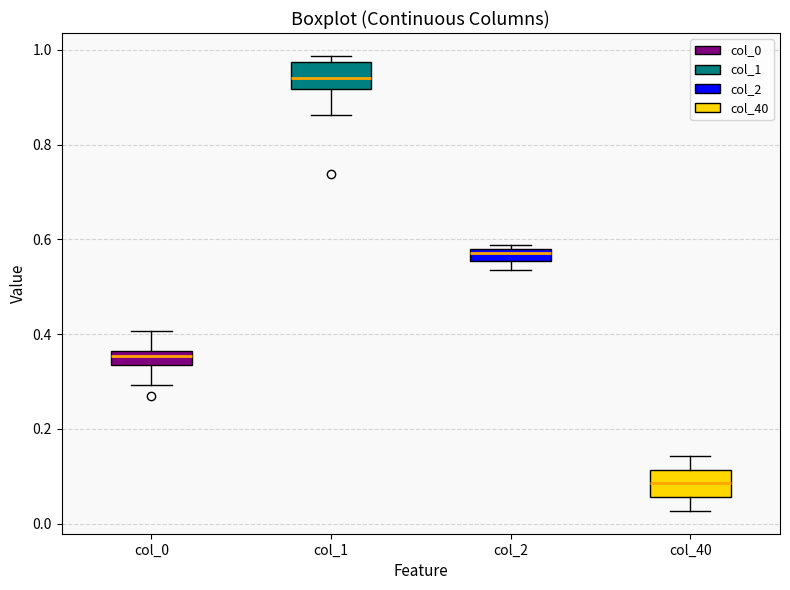

Which box's median line is the highest?

col_1